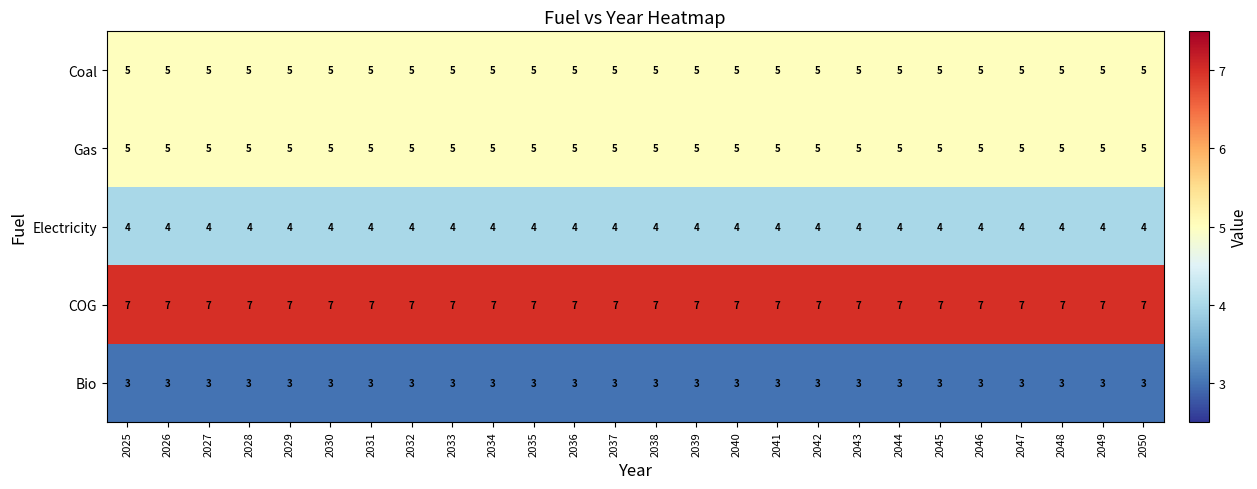

What is the total value across all series at 2027?

24